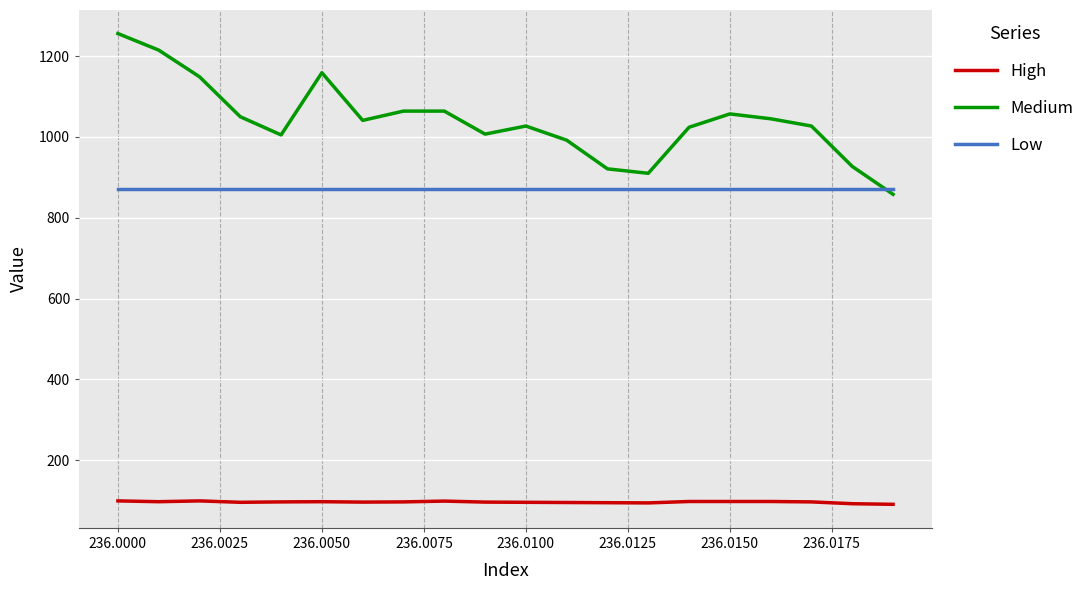

List the series in order of their overall mean, lowest first.

High, Low, Medium